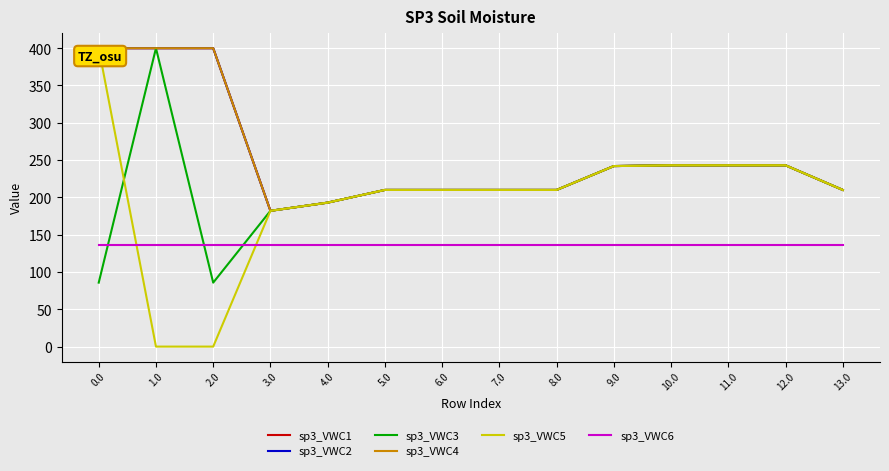

True or false: sp3_VWC1 has more than 0 interior local peaks.

False